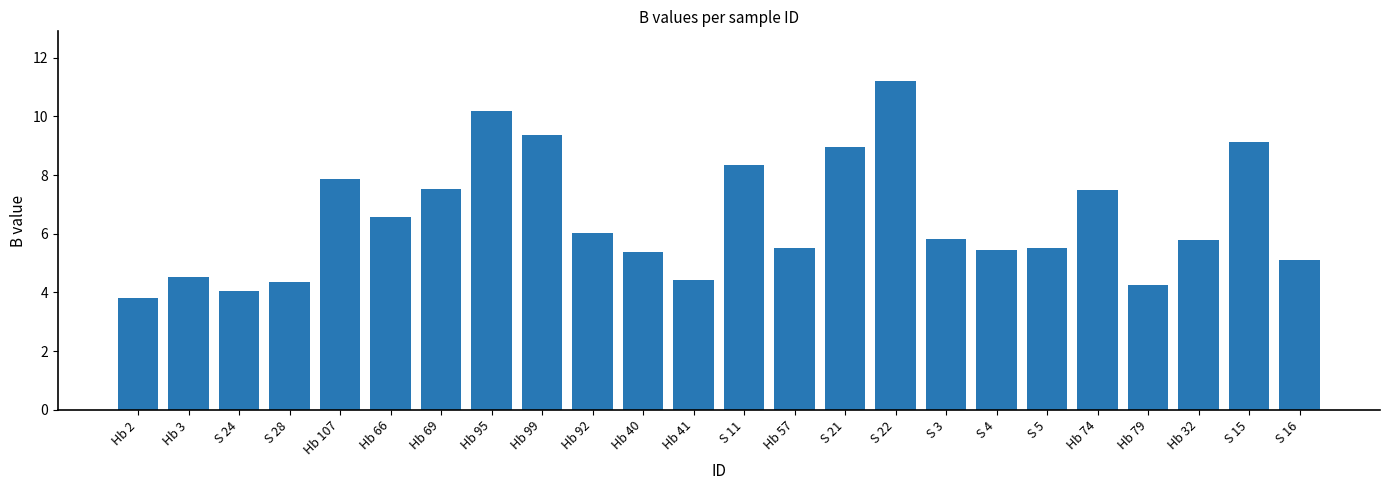

What is the approximate value at S 15?

9.1